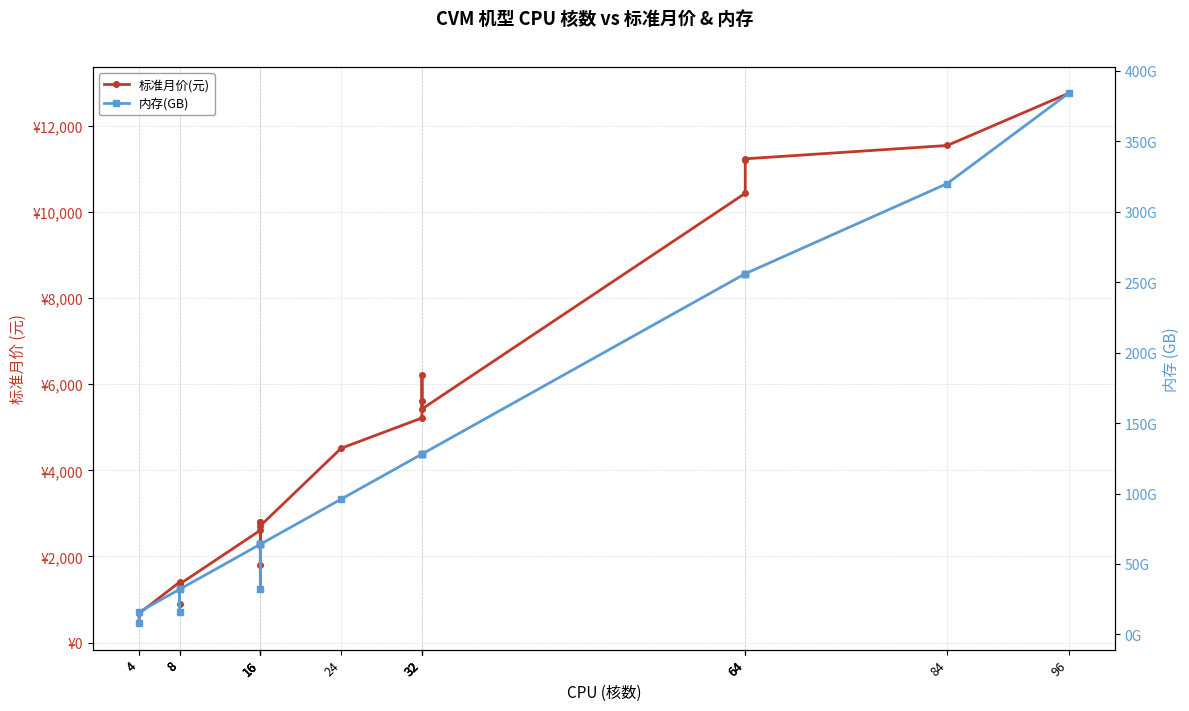

Is it true that 标准月价(元) equals 8541.0 at 32?

False